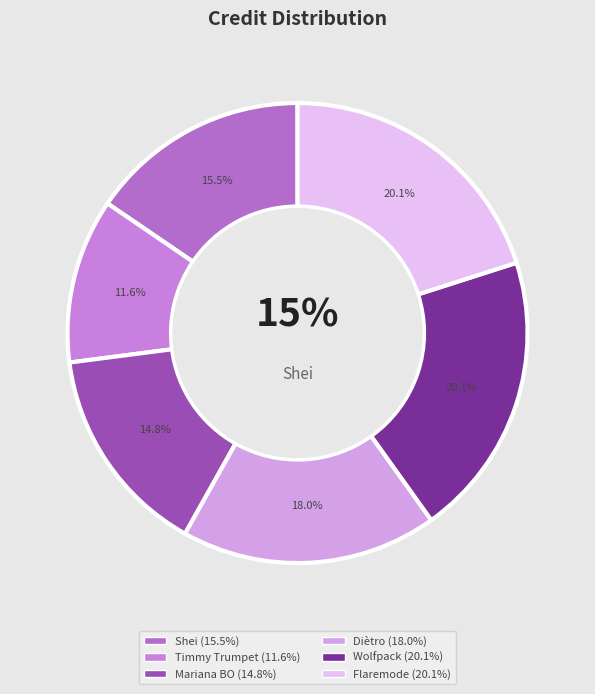

The Shei slice represents 29% of the pie. True or false?

False